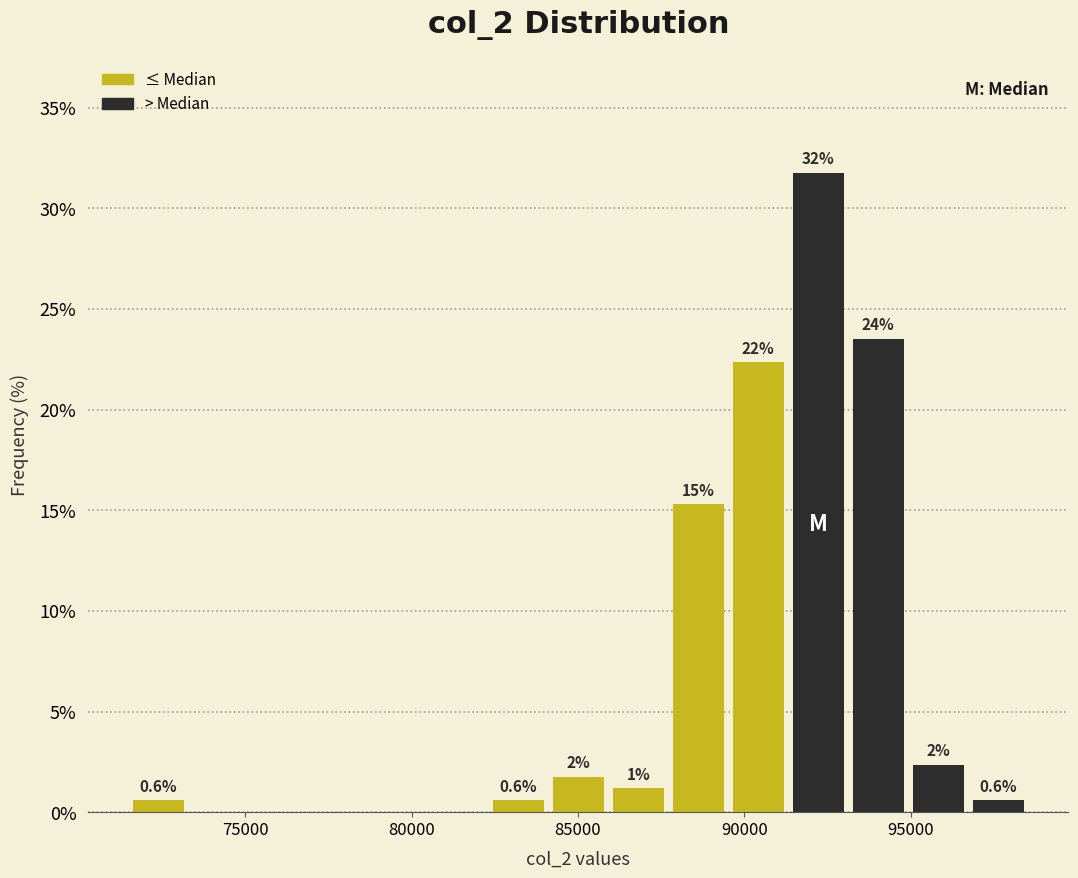

Around what value on the x-axis is the tallest bar? Give the approximate position of its centre, as read against the axis.

92000